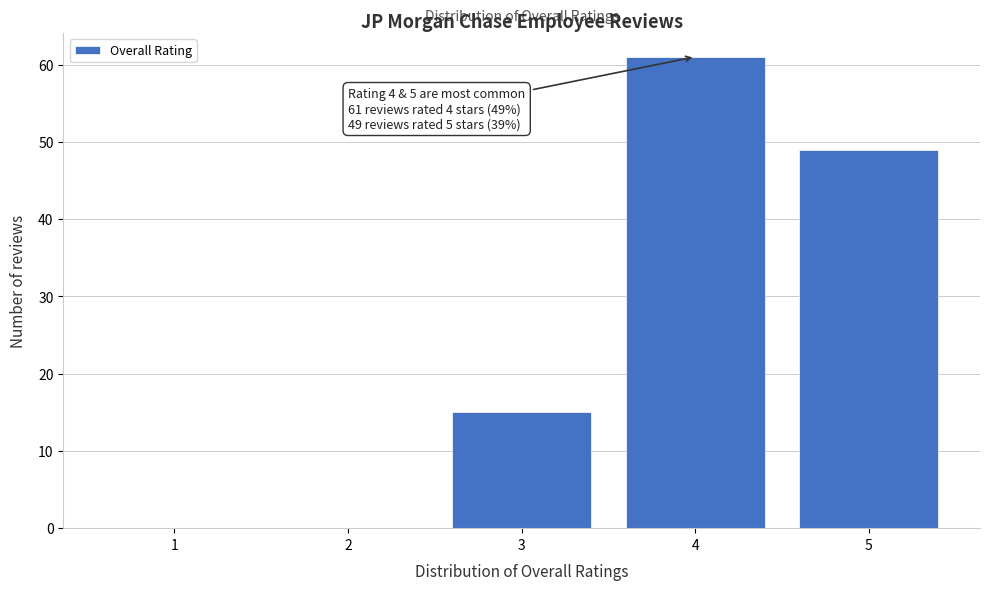

Reading left to right, list all the values displayed in this chart.

1=0	2=0	3=15	4=61	5=49